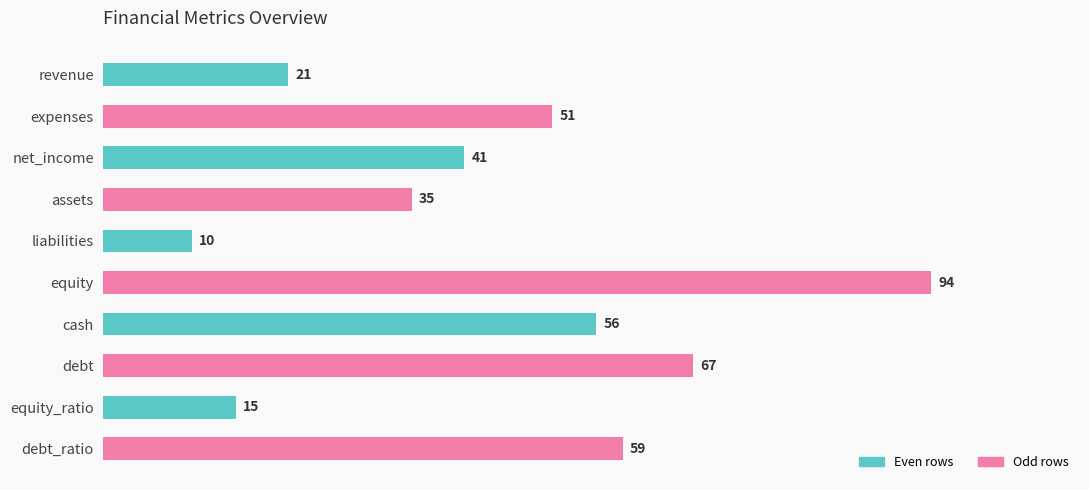

Where is the data nearest to the value 52?

expenses